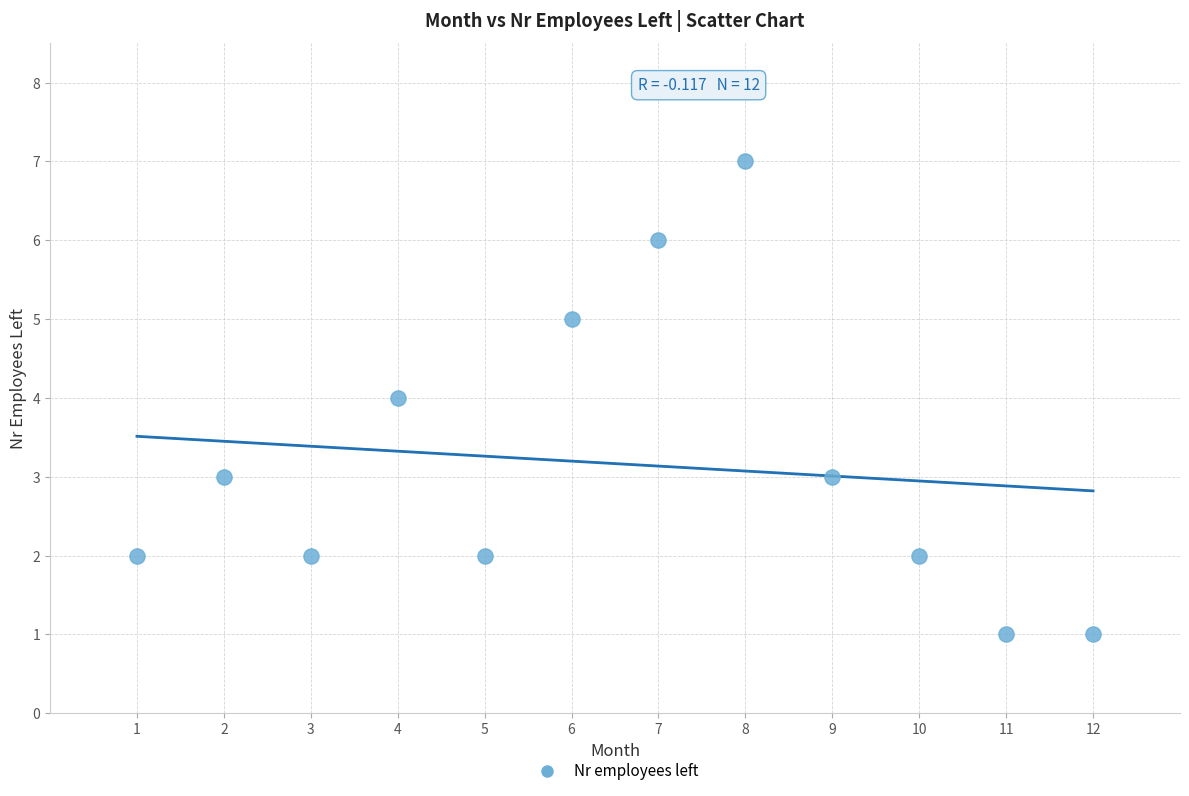

What is the average Y value?

3